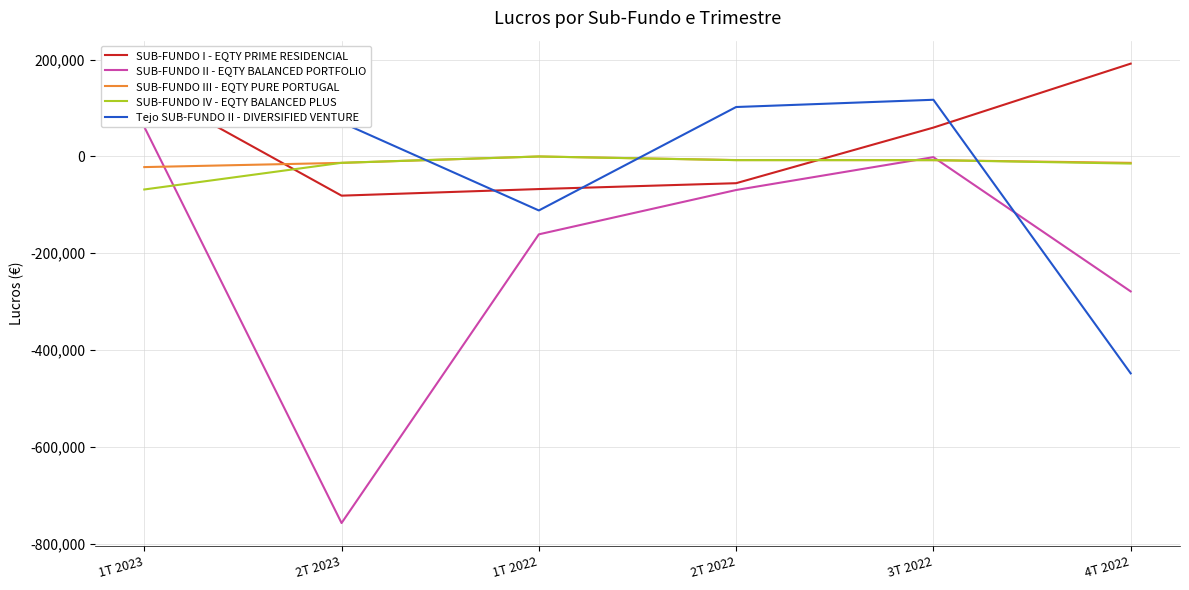

At how many categories does at least one series exceed -497917?

6